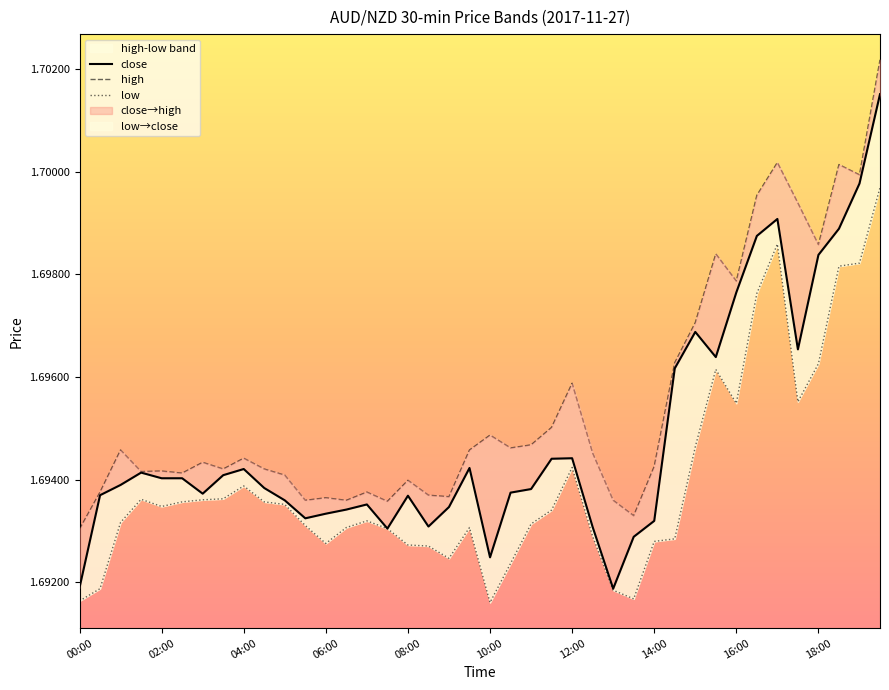

Rank the series at 30 from lowest to highest value.

low, close, high